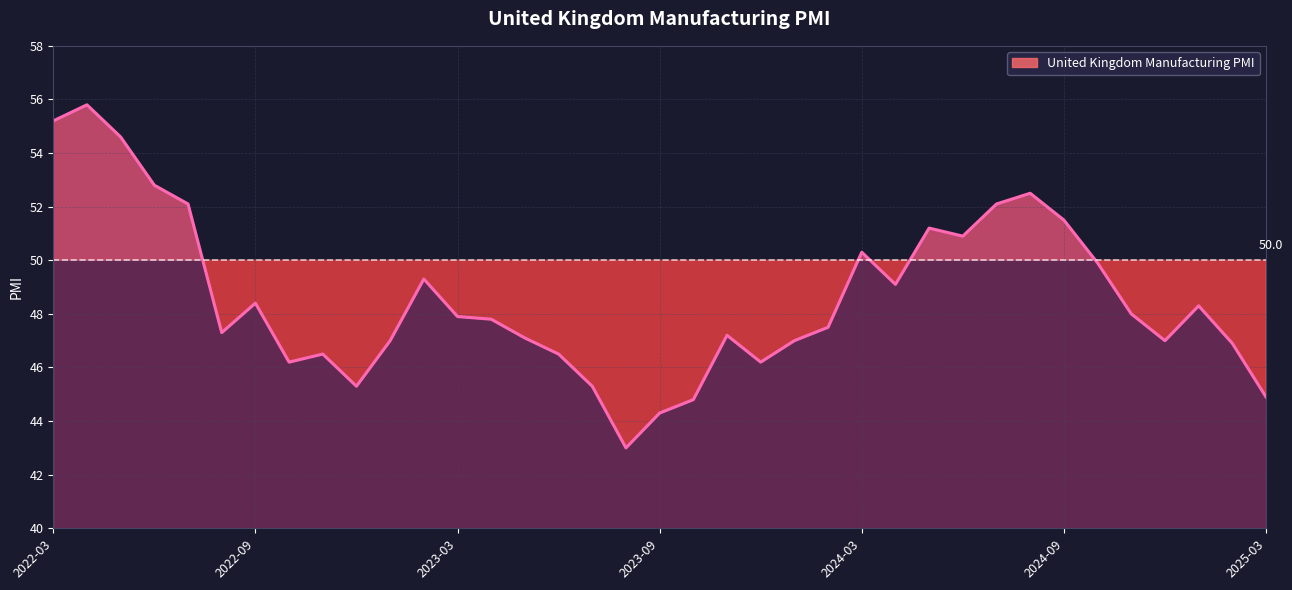

Does the chart have visible grid lines?

Yes